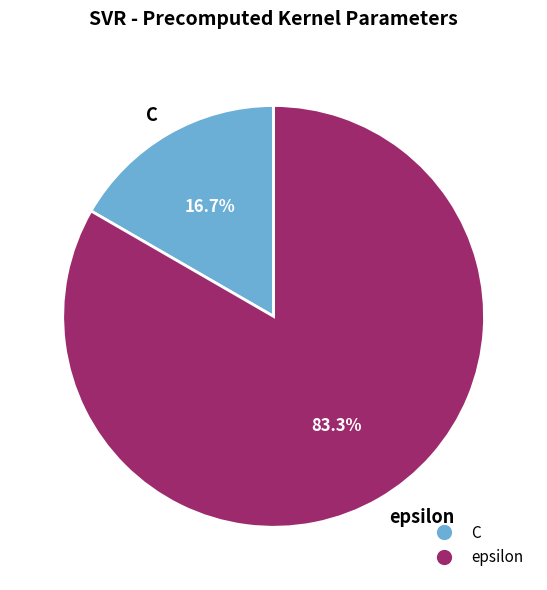

What percentage is the epsilon slice, to the nearest percent?

83%